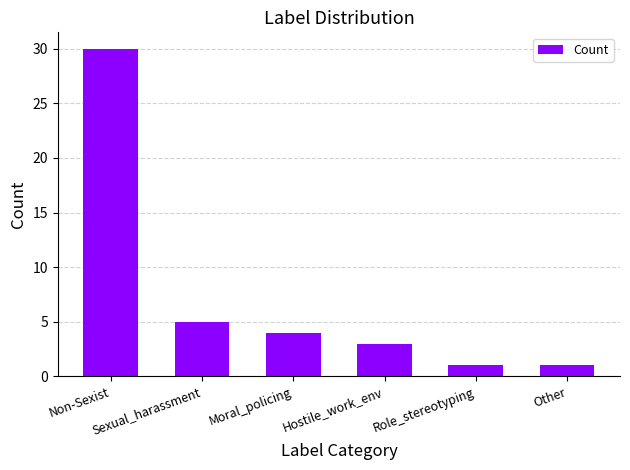

The chart shows a value of 4 at Moral_policing. True or false?

True